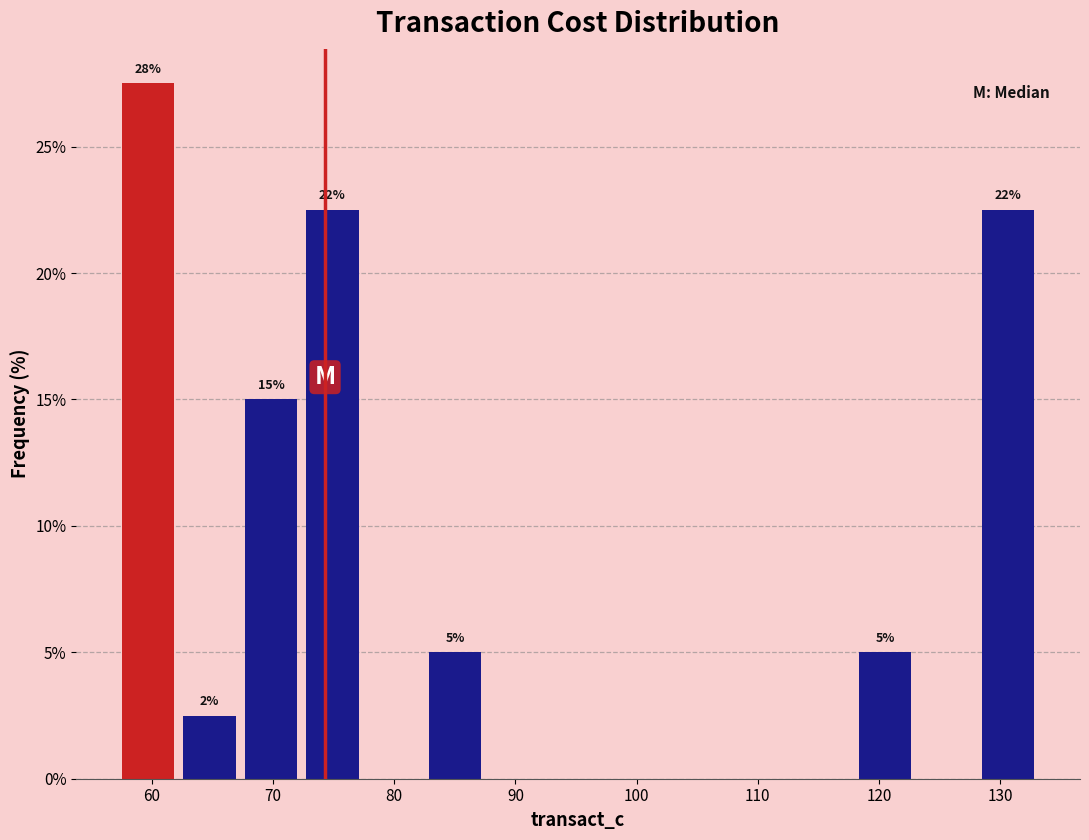

Over which range of the x-axis is the bar tallest?

57 to 62